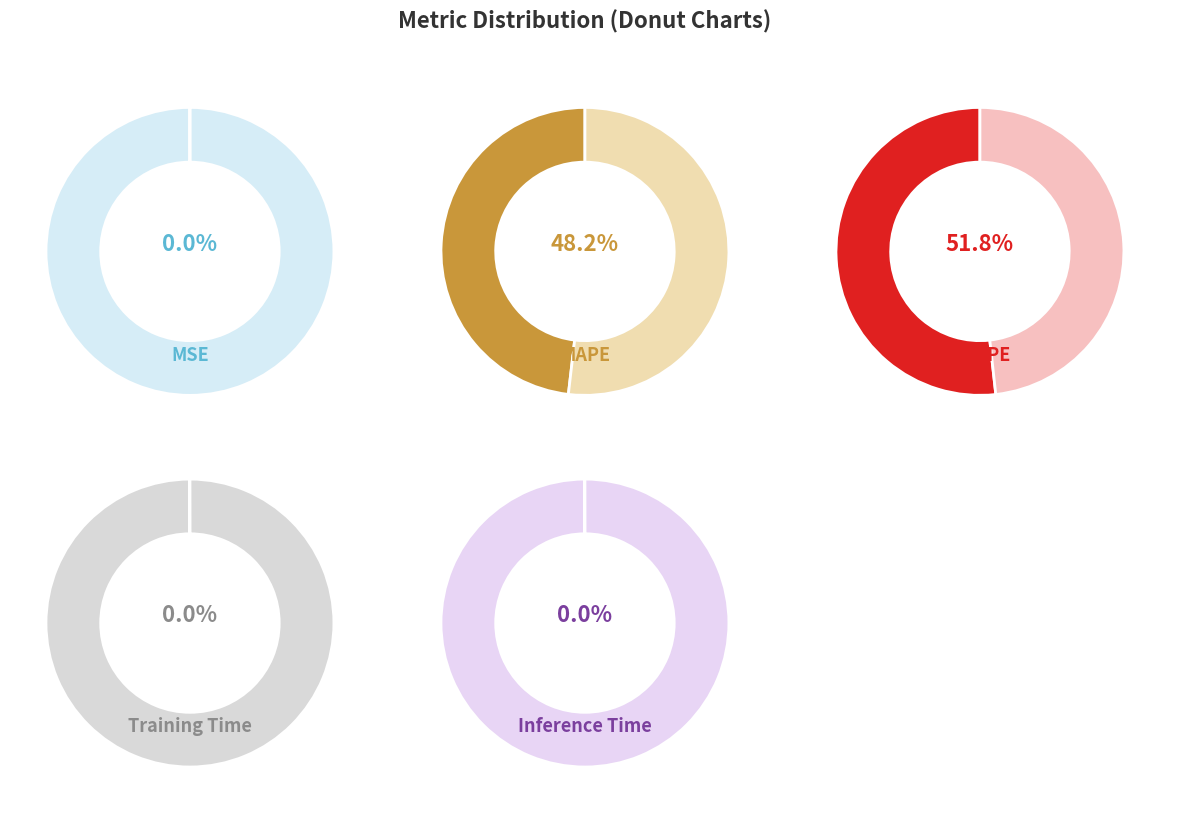

Does any single category account for the majority?

Yes